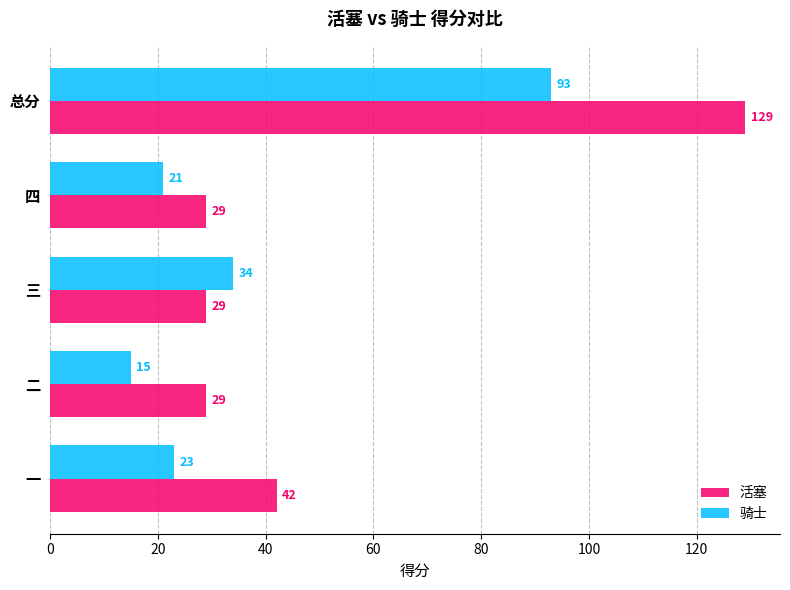

What is the maximum value shown in the chart?

129